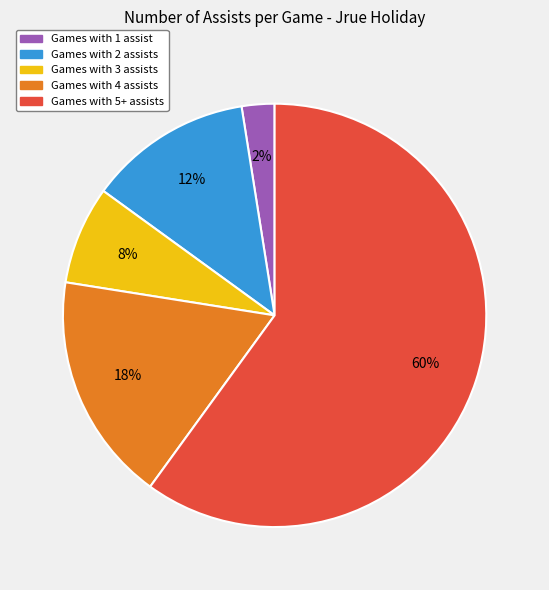

To the nearest percent, what is the average slice percentage?

20%